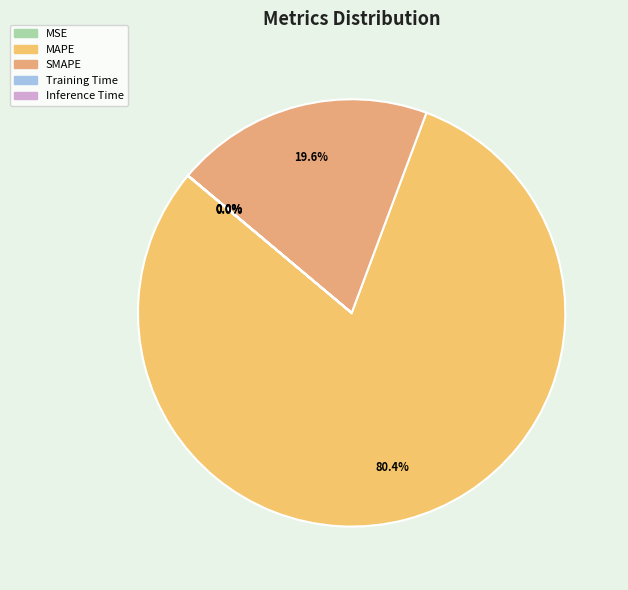

Rank the categories by value from highest to lowest.

MAPE, SMAPE, MSE, Training Time, Inference Time